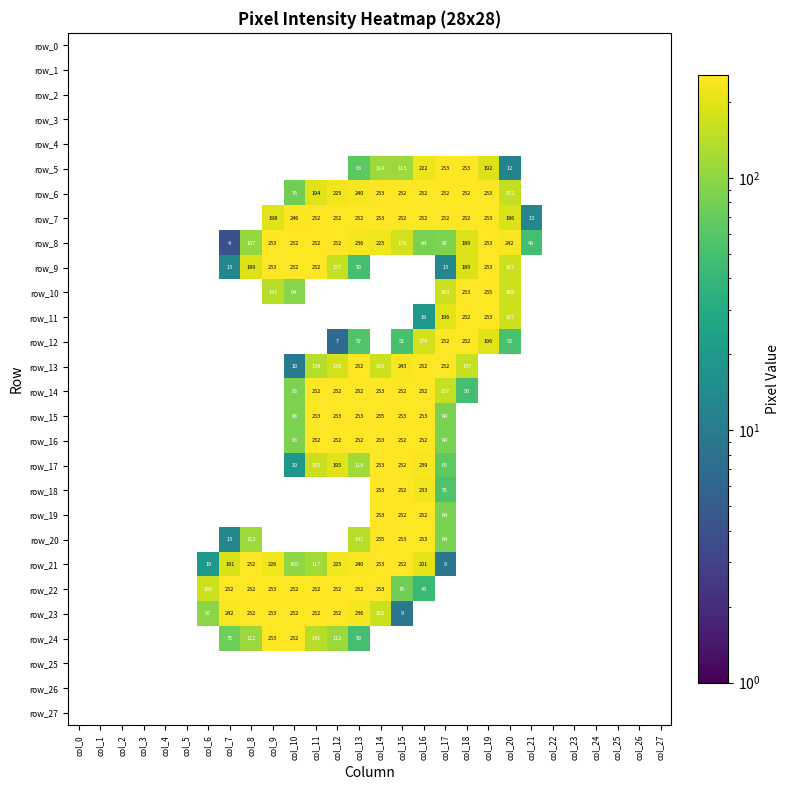

At which category does the chart reach its minimum across all series?

col_0